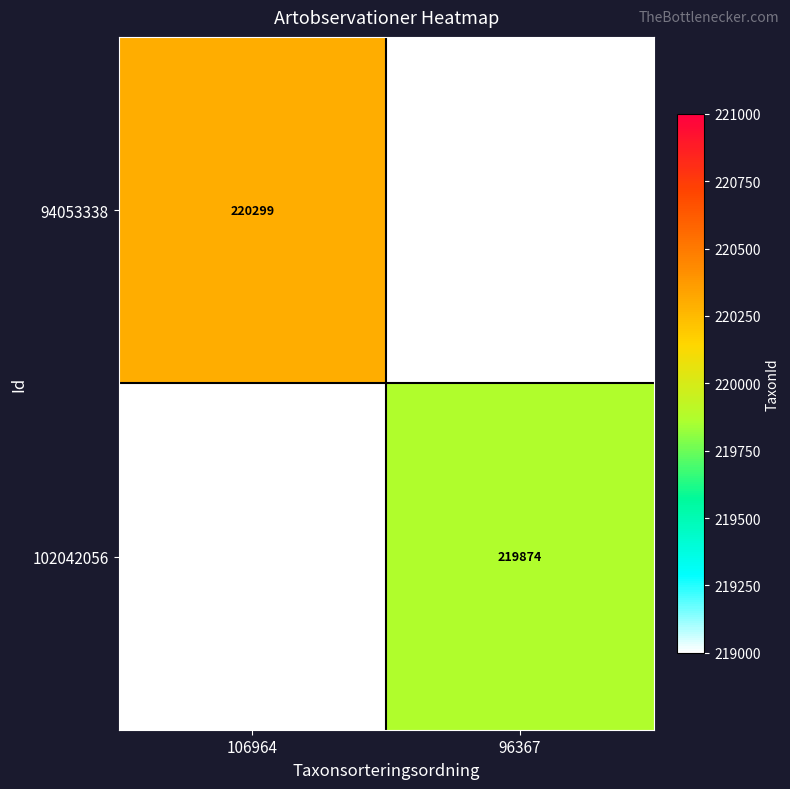

True or false: 94053338 has a value of 220299 at 106964.

True